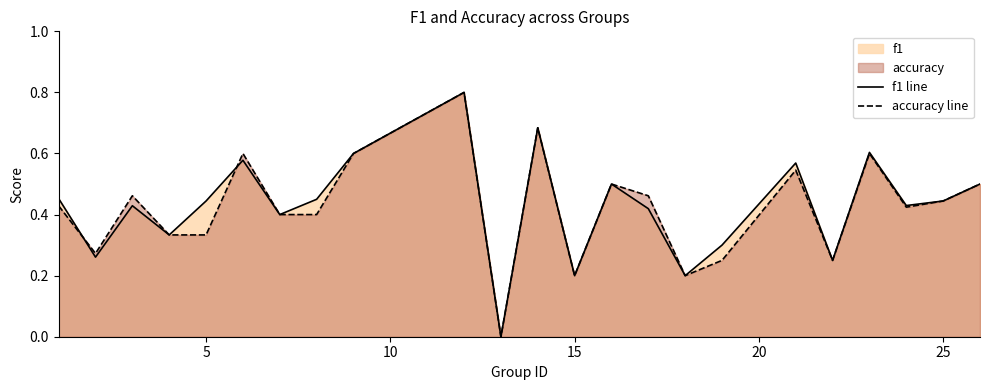

How many lines are shown in the chart?

2